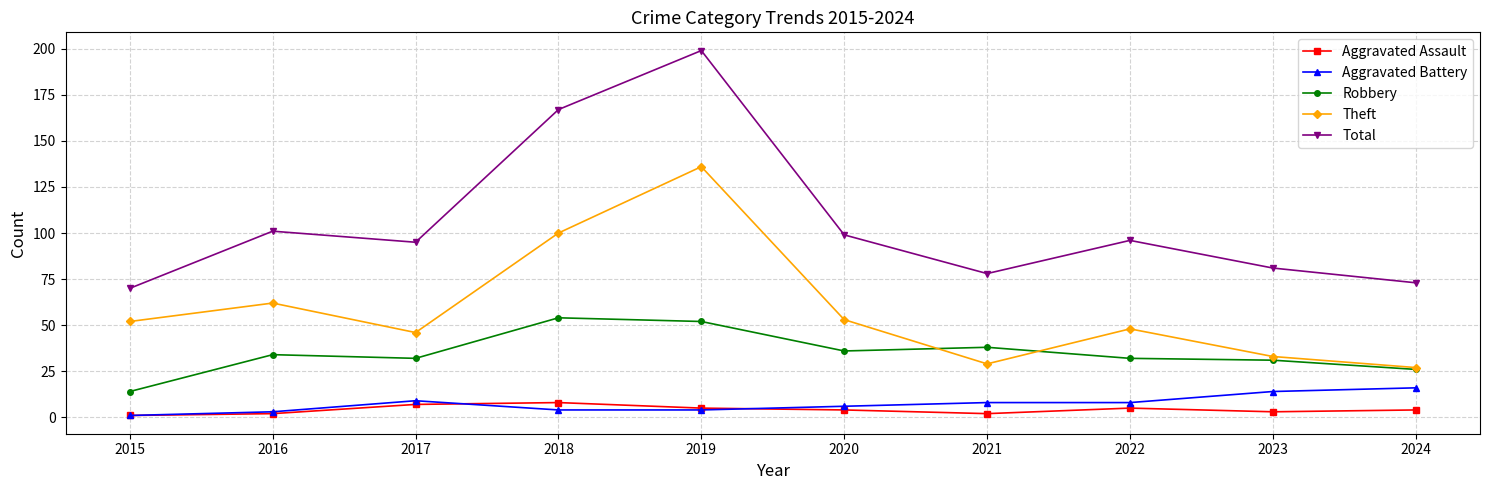

What is the value of the Total point at the 8th from the left?

96